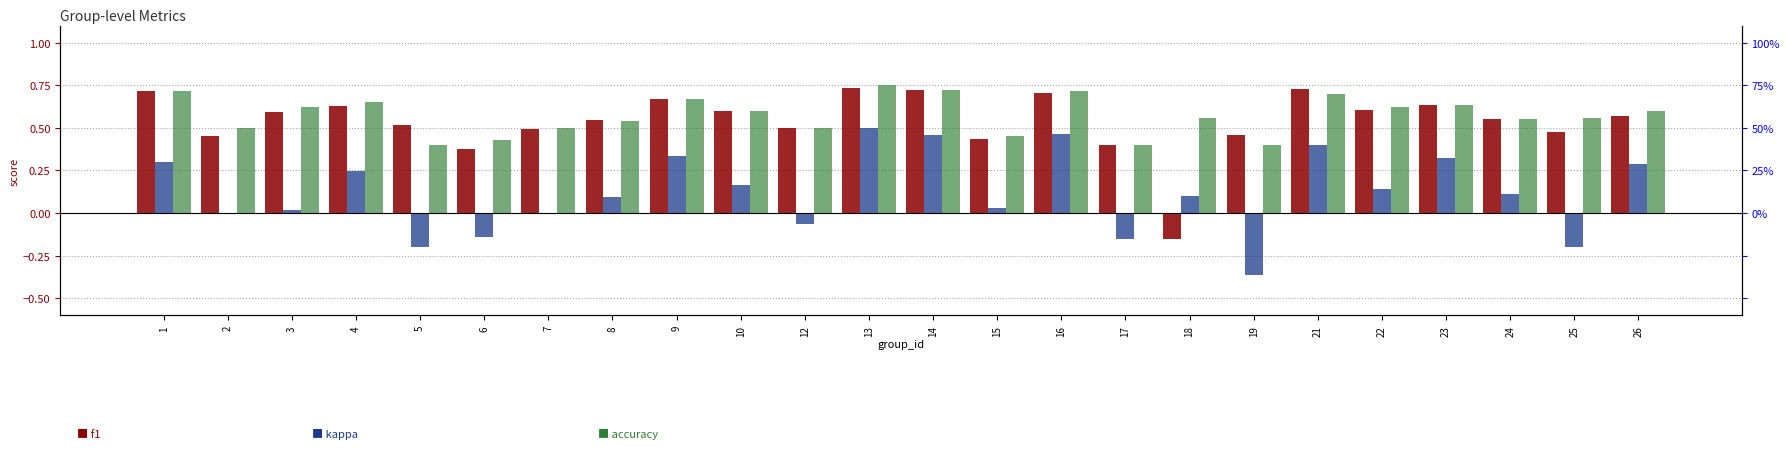

What is the sum of the kappa values at 15 and 25?

-0.2